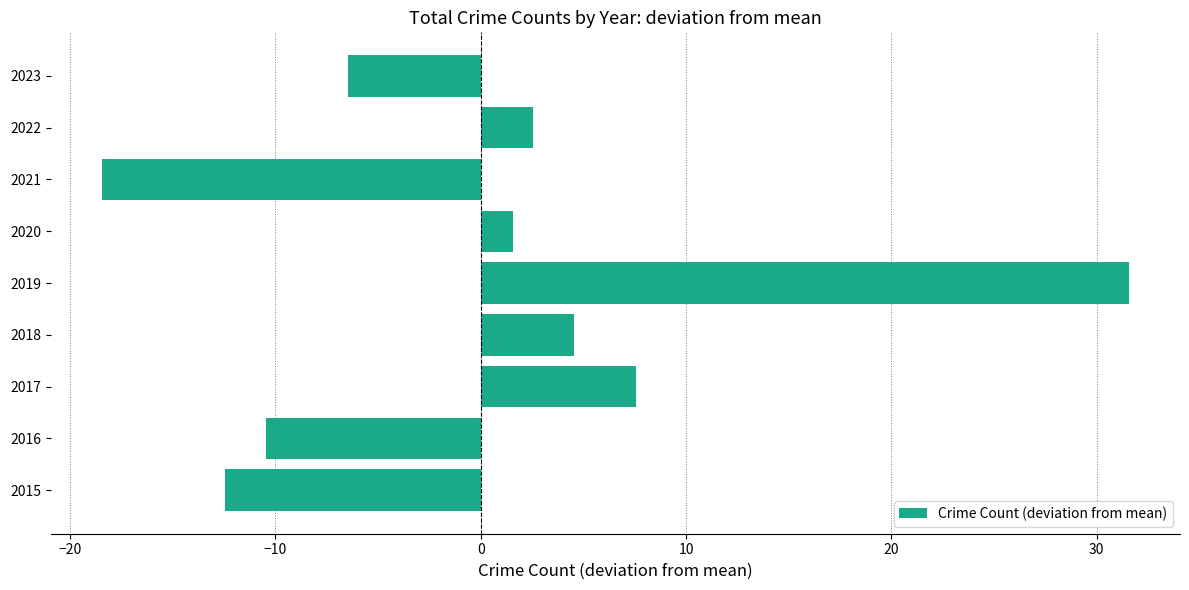

How many distinct data groups are displayed?

1